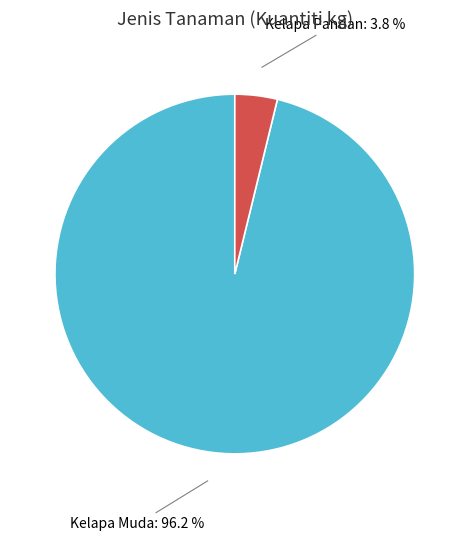

Is there a majority slice in this chart?

Yes